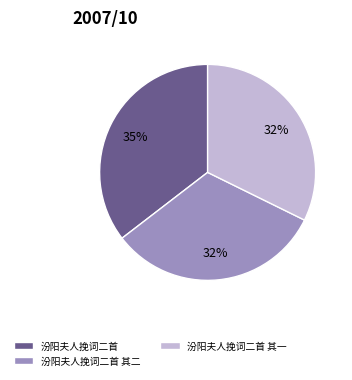

True or false: 汾阳夫人挽词二首 其一 accounts for 32% of the total.

True